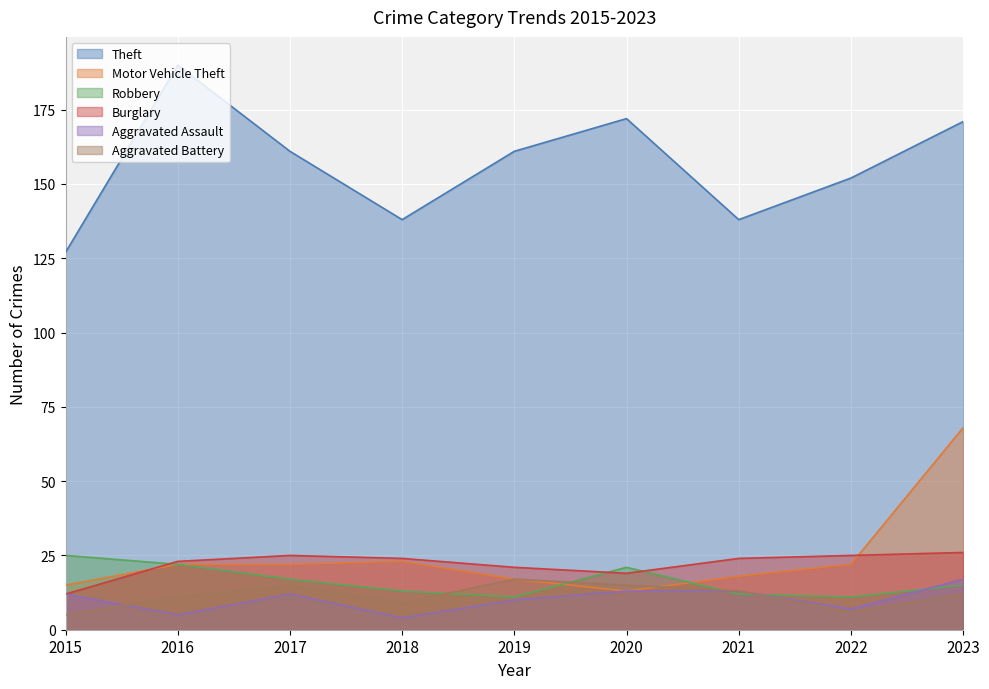

At which label does Theft first exceed 161?

2016